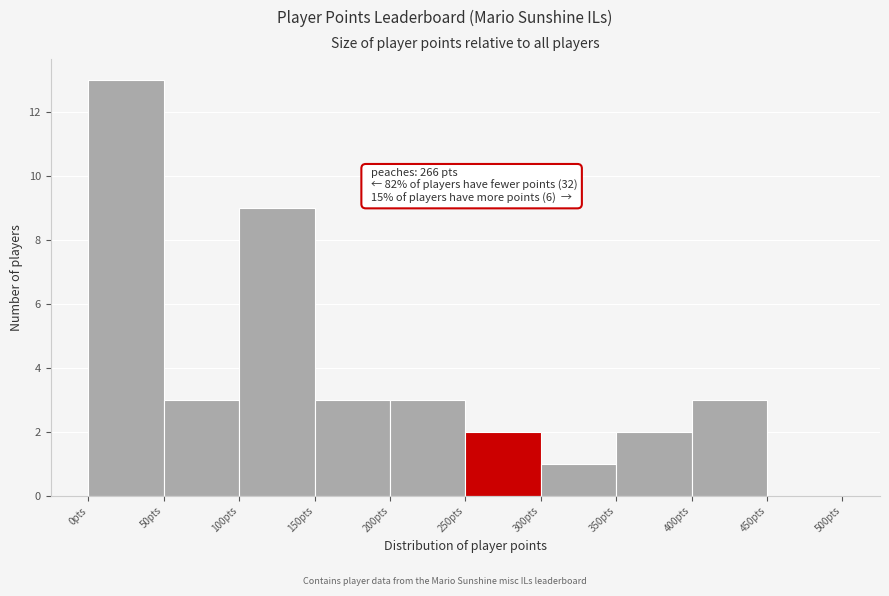

Over which range of the x-axis is the bar tallest?

0 to 50